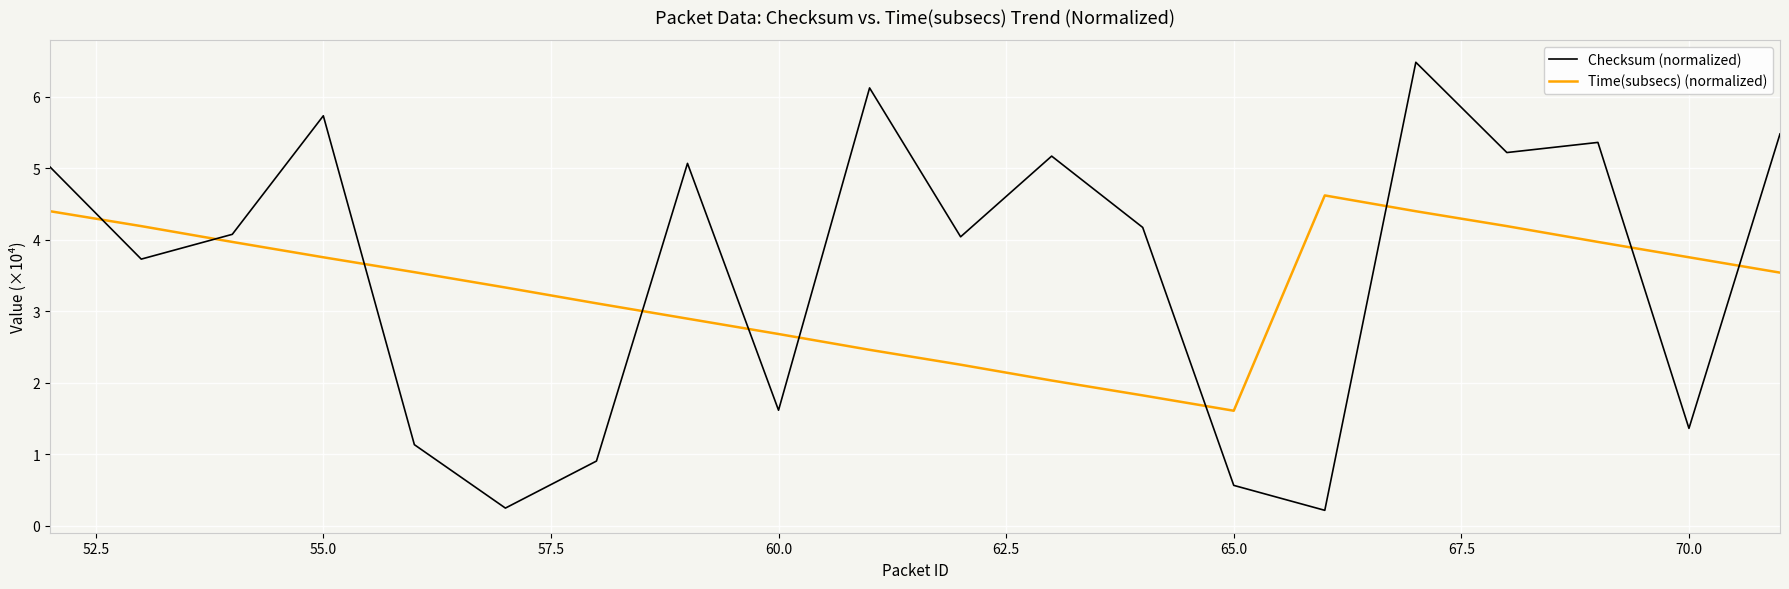

What is the smallest value displayed?

0.2